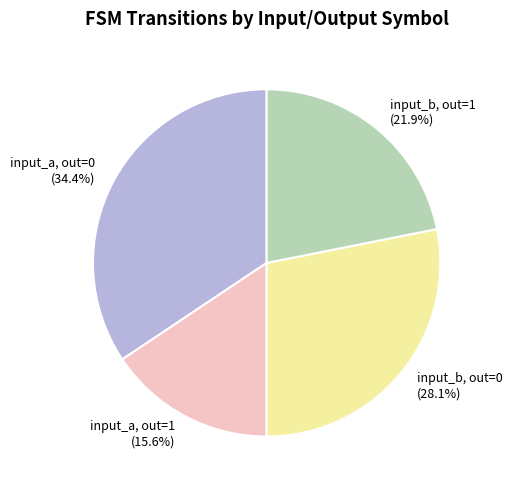

How many segments does this pie chart have?

4